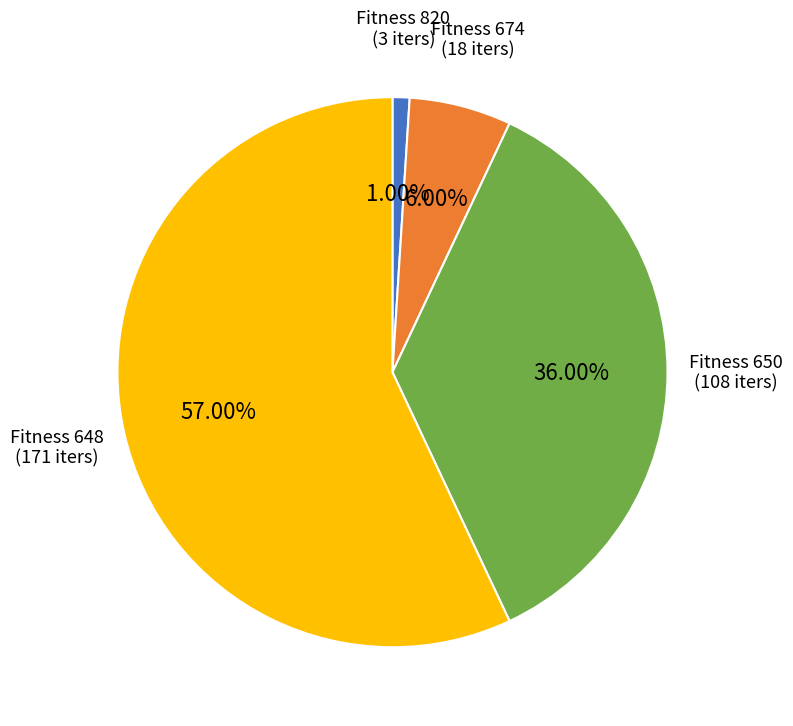

Is there a majority slice in this chart?

Yes